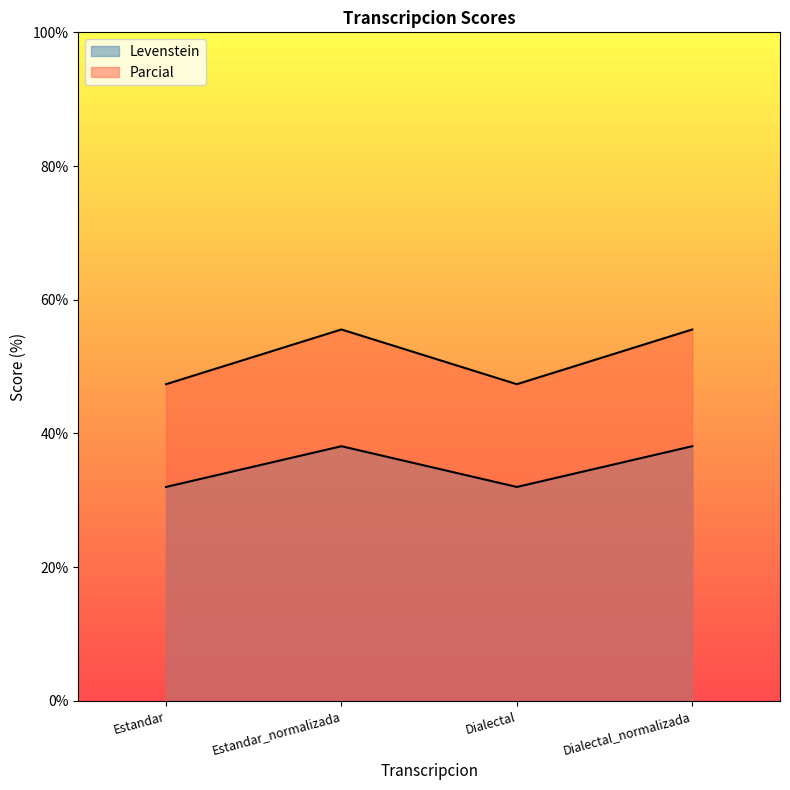

What is the sum of all Parcial values?

205.8